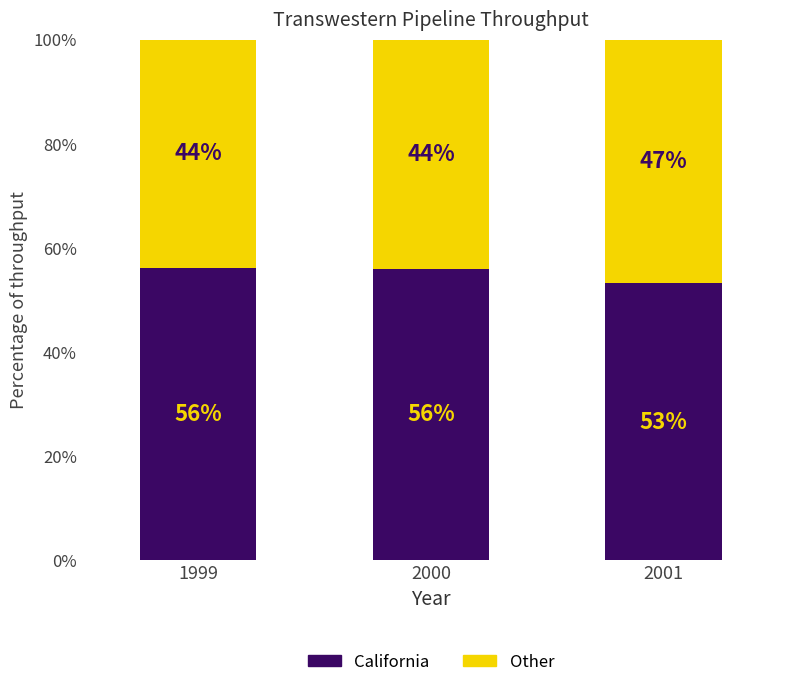

At which label does California reach its minimum?

2001